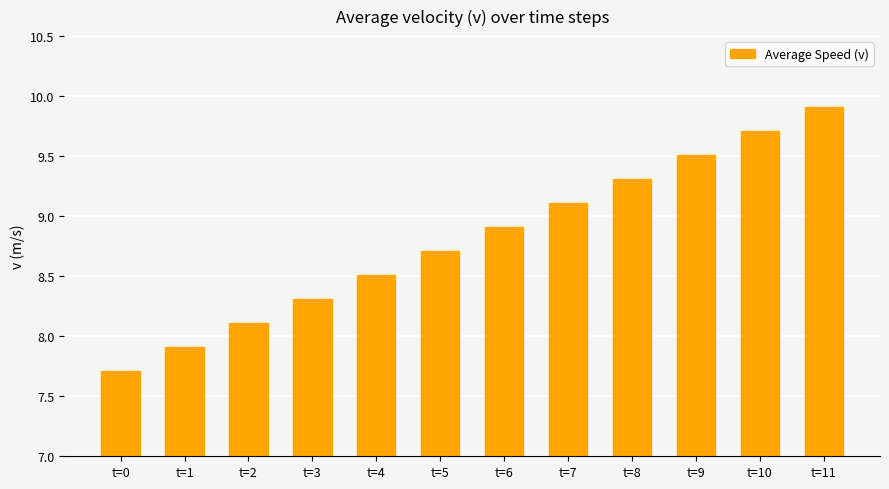

What is the value of the 7th bar from the left?

8.9